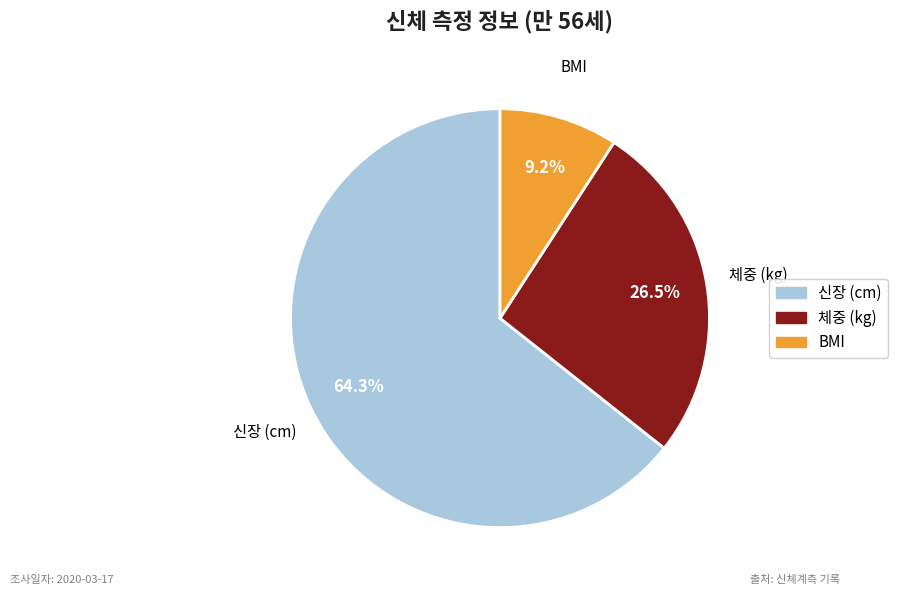

To the nearest percent, what is the difference between the BMI and 체중 (kg) slice percentages?

17%